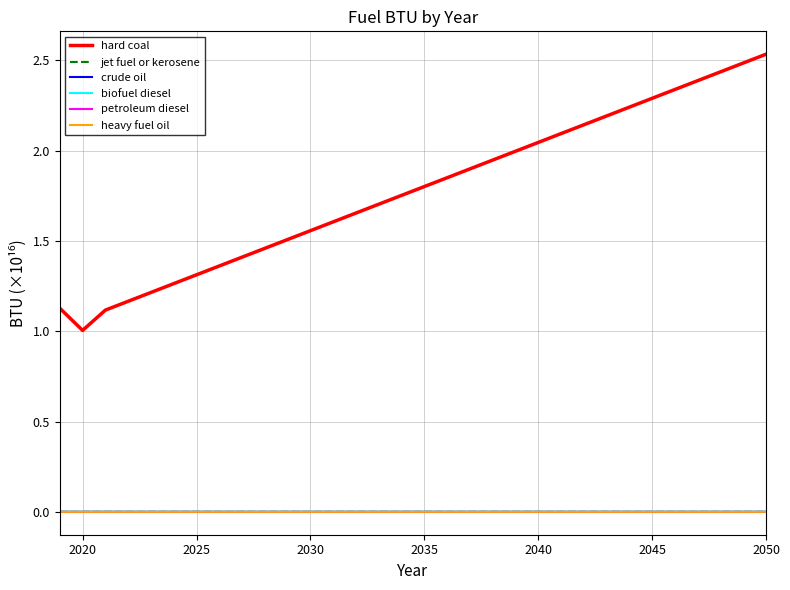

Which series has the widest spread of values?

hard coal